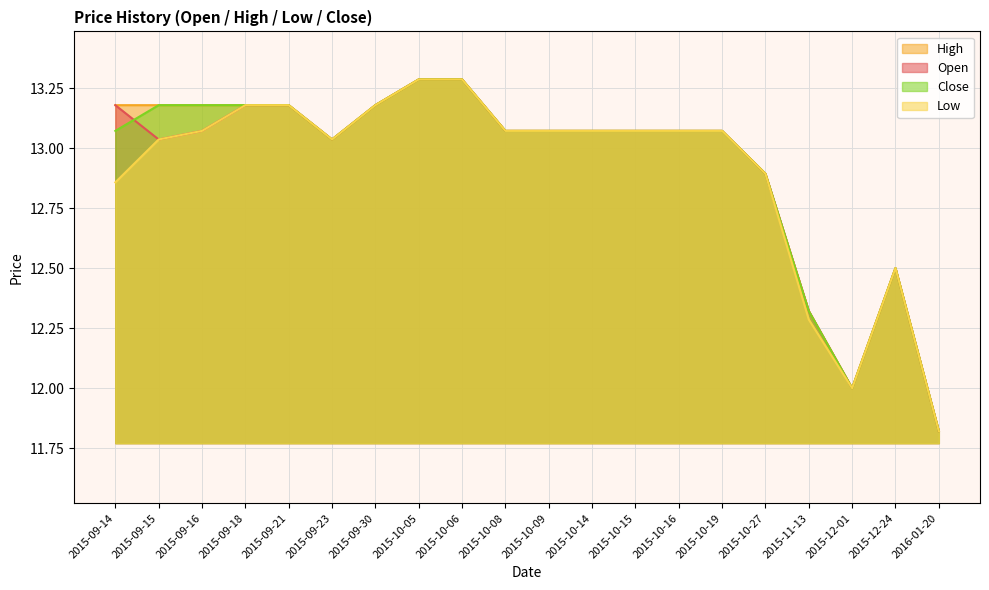

Reading left to right, what are all the values shown in this chart?

Open: 2015-09-14=13.2	2015-09-15=13.0	2015-09-16=13.1	2015-09-18=13.2	2015-09-21=13.2	2015-09-23=13.0	2015-09-30=13.2	2015-10-05=13.3	2015-10-06=13.3	2015-10-08=13.1	2015-10-09=13.1	2015-10-14=13.1	2015-10-15=13.1	2015-10-16=13.1	2015-10-19=13.1	2015-10-27=12.9	2015-11-13=12.3	2015-12-01=12.0	2015-12-24=12.5	2016-01-20=11.8
High: 2015-09-14=13.2	2015-09-15=13.2	2015-09-16=13.2	2015-09-18=13.2	2015-09-21=13.2	2015-09-23=13.0	2015-09-30=13.2	2015-10-05=13.3	2015-10-06=13.3	2015-10-08=13.1	2015-10-09=13.1	2015-10-14=13.1	2015-10-15=13.1	2015-10-16=13.1	2015-10-19=13.1	2015-10-27=12.9	2015-11-13=12.3	2015-12-01=12.0	2015-12-24=12.5	2016-01-20=11.8
Low: 2015-09-14=12.9	2015-09-15=13.0	2015-09-16=13.1	2015-09-18=13.2	2015-09-21=13.2	2015-09-23=13.0	2015-09-30=13.2	2015-10-05=13.3	2015-10-06=13.3	2015-10-08=13.1	2015-10-09=13.1	2015-10-14=13.1	2015-10-15=13.1	2015-10-16=13.1	2015-10-19=13.1	2015-10-27=12.9	2015-11-13=12.3	2015-12-01=12.0	2015-12-24=12.5	2016-01-20=11.8
Close: 2015-09-14=13.1	2015-09-15=13.2	2015-09-16=13.2	2015-09-18=13.2	2015-09-21=13.2	2015-09-23=13.0	2015-09-30=13.2	2015-10-05=13.3	2015-10-06=13.3	2015-10-08=13.1	2015-10-09=13.1	2015-10-14=13.1	2015-10-15=13.1	2015-10-16=13.1	2015-10-19=13.1	2015-10-27=12.9	2015-11-13=12.3	2015-12-01=12.0	2015-12-24=12.5	2016-01-20=11.8